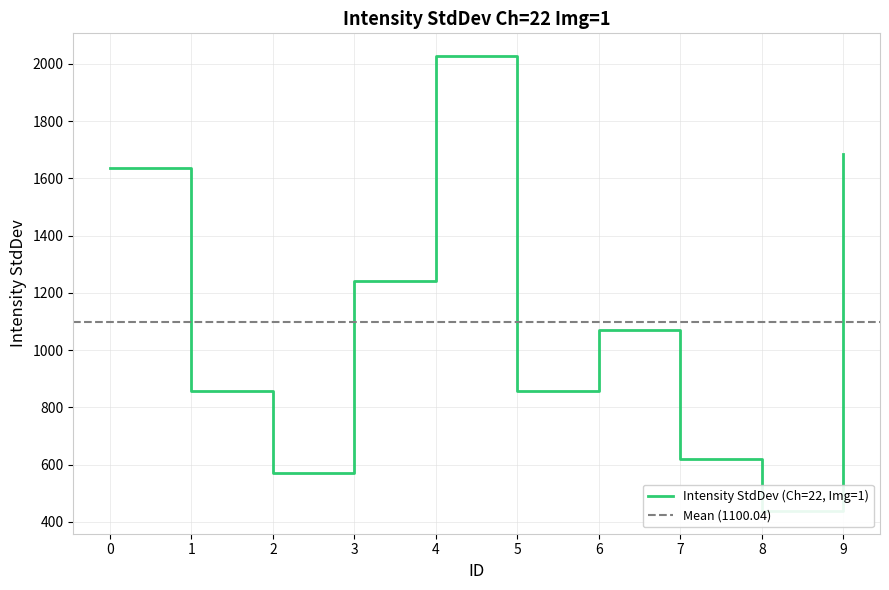

What is the change in value from 1 to 3?

+381.1